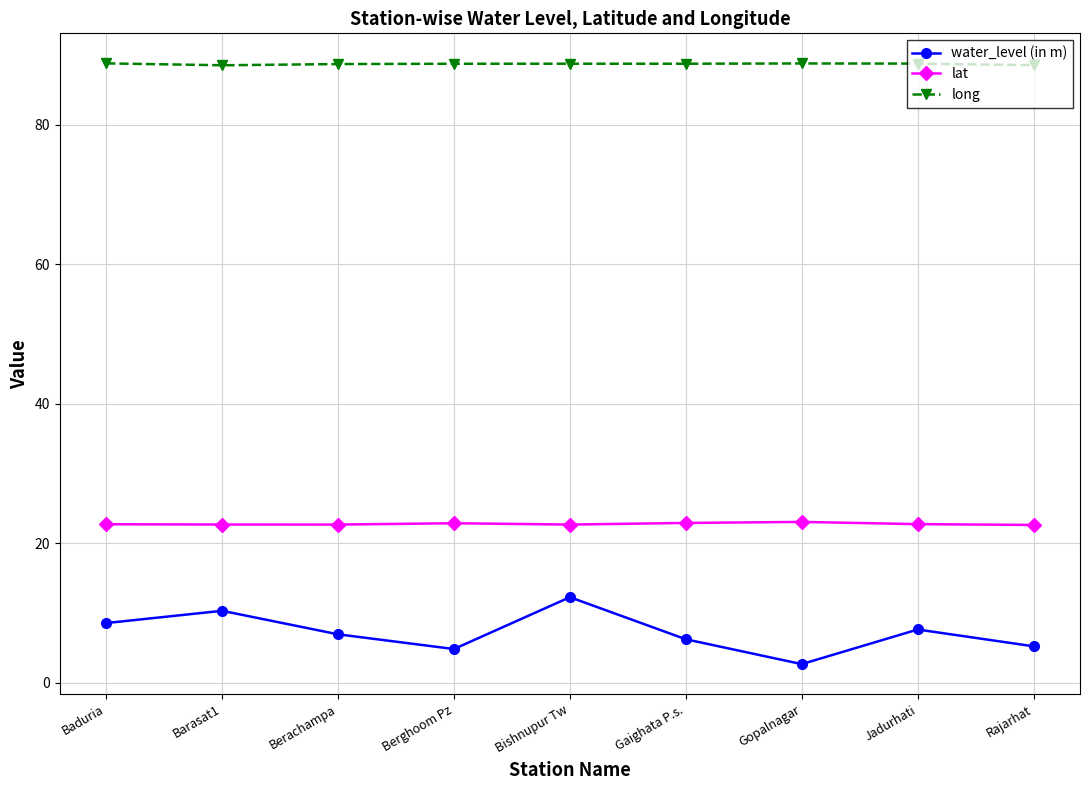

How many data points does each series have?

9